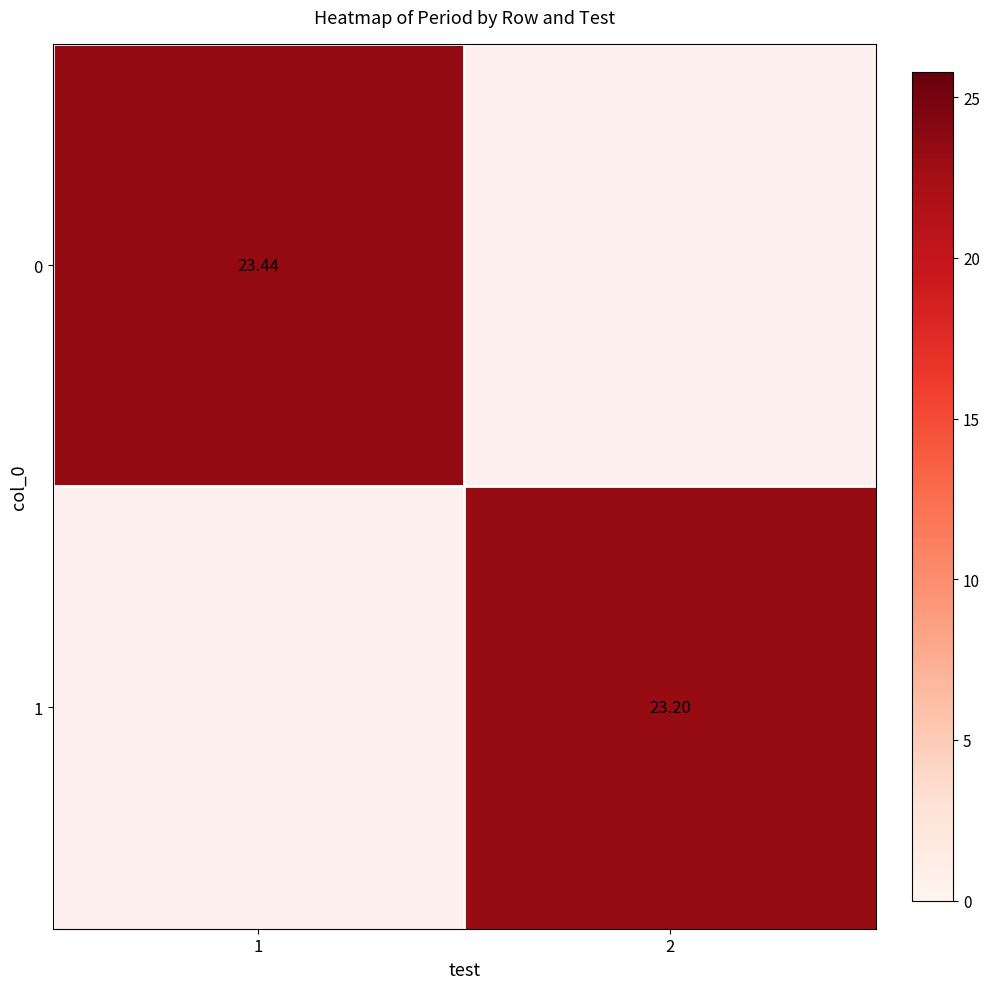

Is it true that 1 equals 23.2 at 2?

True